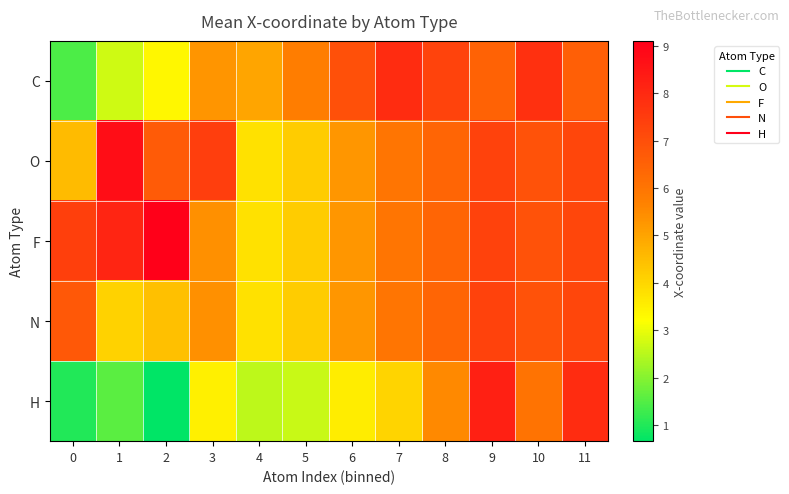

Which series has the largest total across all categories?

F